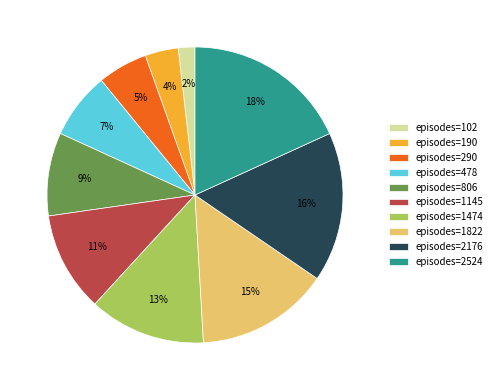

Is the sum of episodes=1822 and episodes=478 greater than half?

No